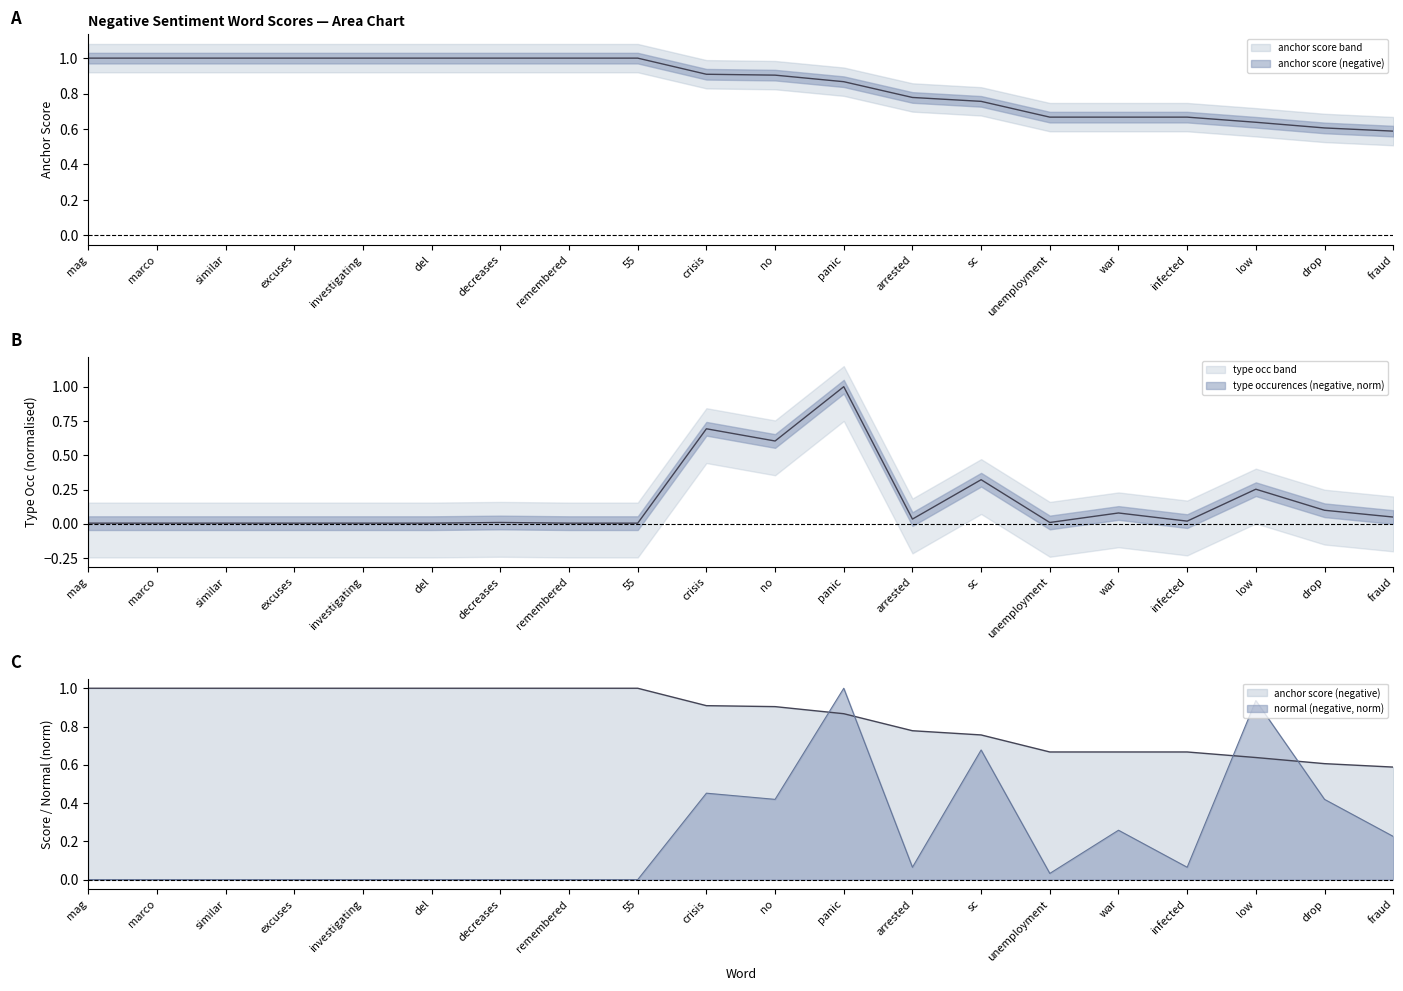

Which category has the lowest value across all series?

mag